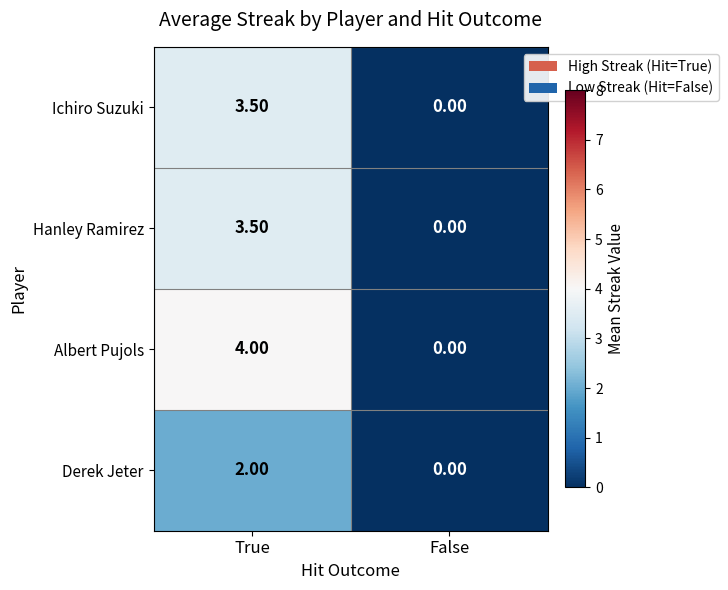

Which series has the largest total across all categories?

Albert Pujols